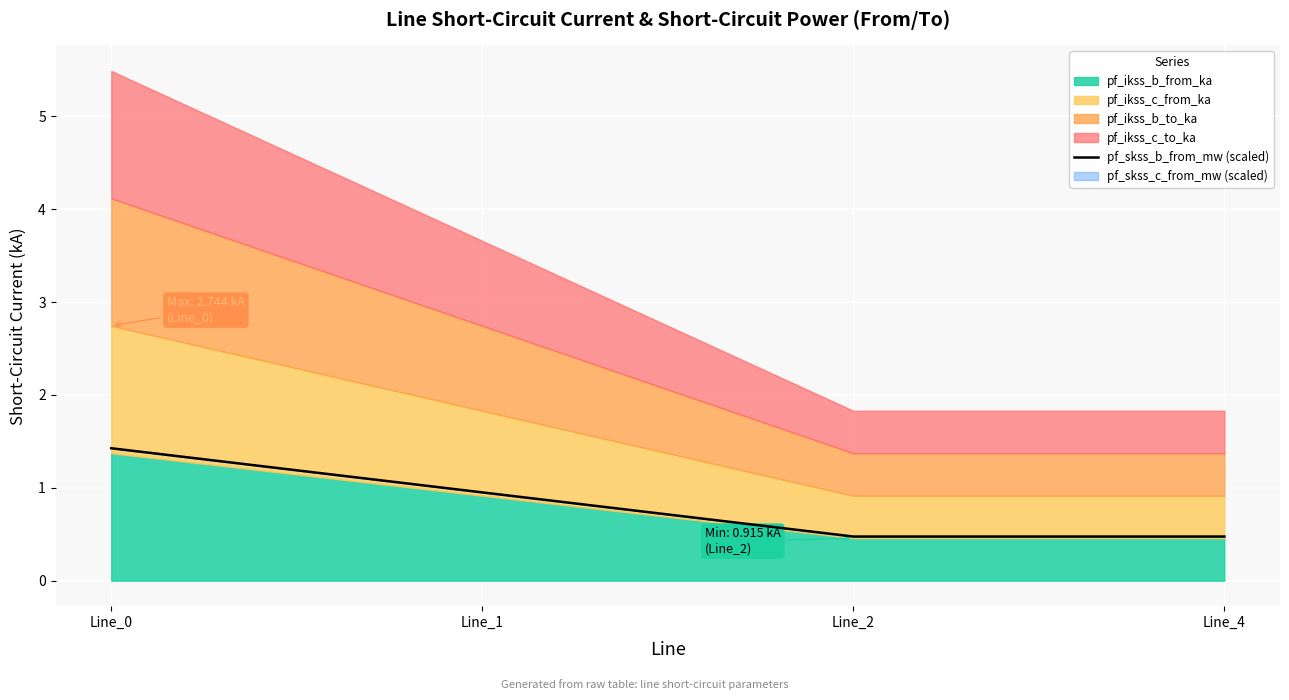

How many interior local valleys (lower than both neighbors) does the data have?

1